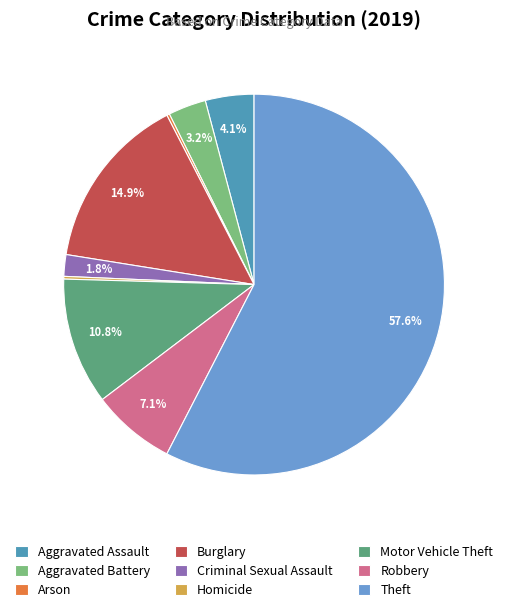

Between Aggravated Assault and Burglary, which is larger?

Burglary